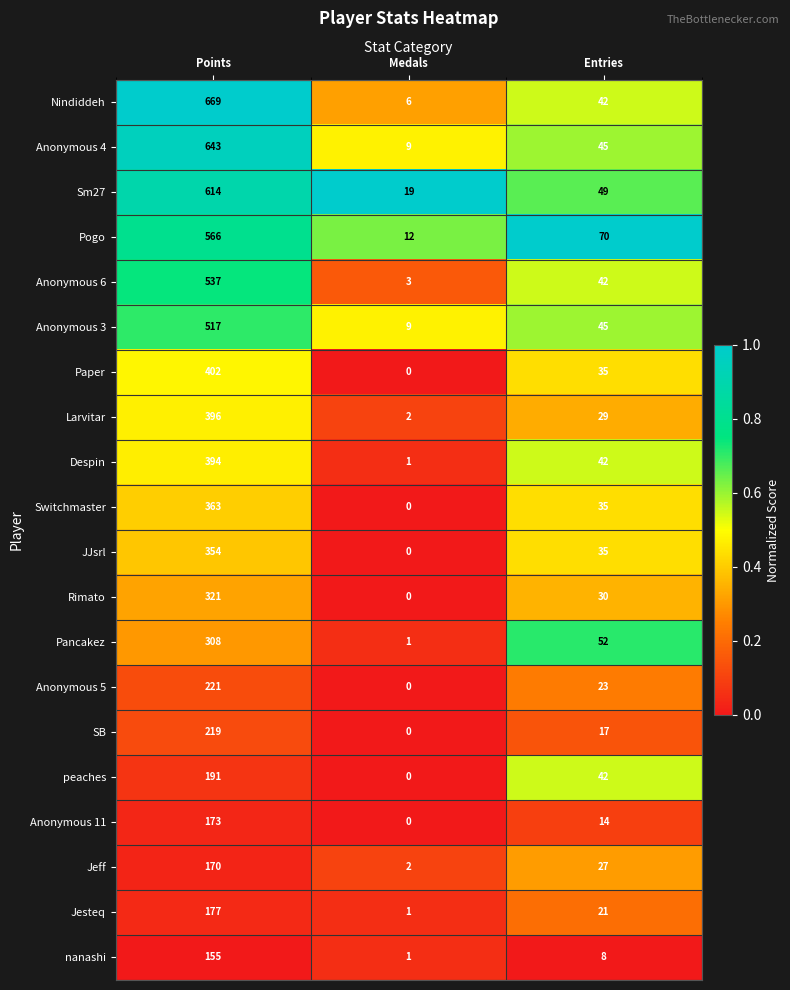

What is the spread (max minus min) of values at Points?

514